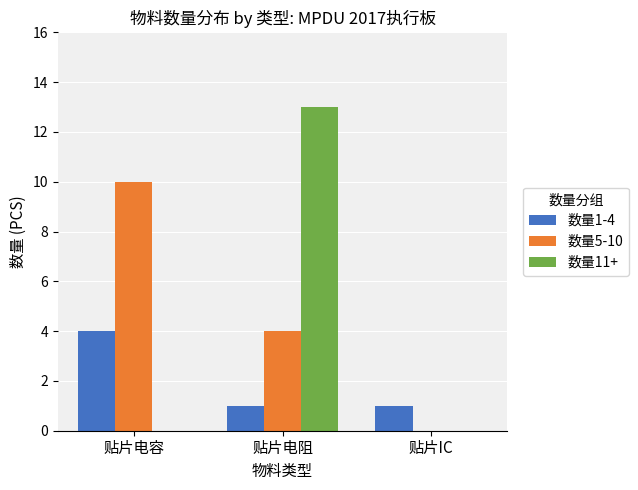

At which label is 数量5-10 closest to 5?

贴片电阻